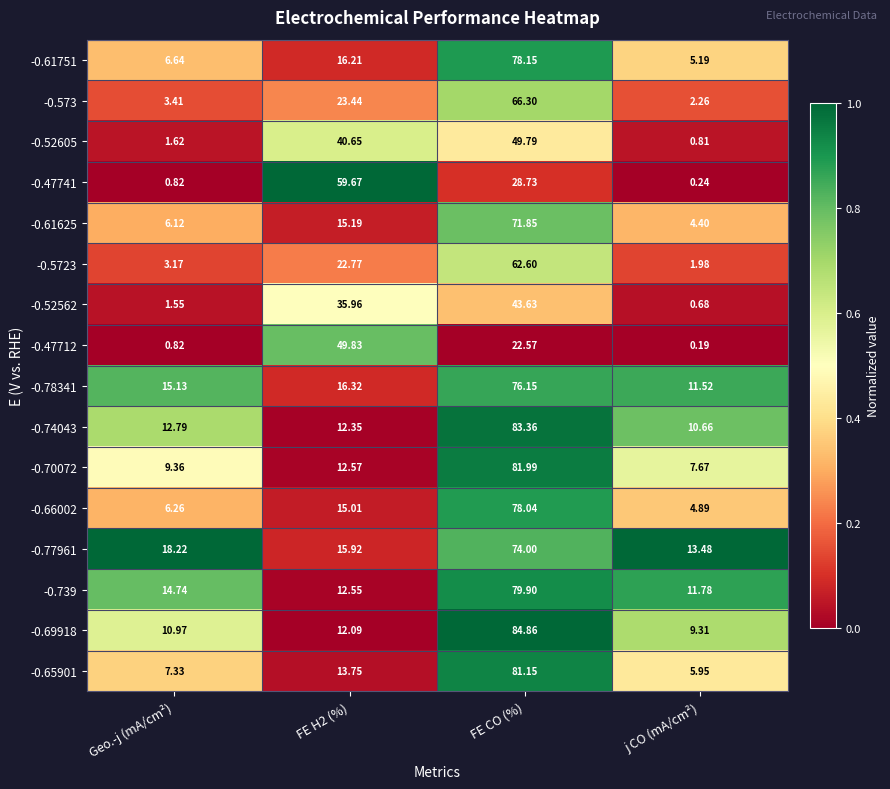

Which series changed the most between Geo.-j (mA/cm²) and j CO (mA/cm²)?

-0.77961